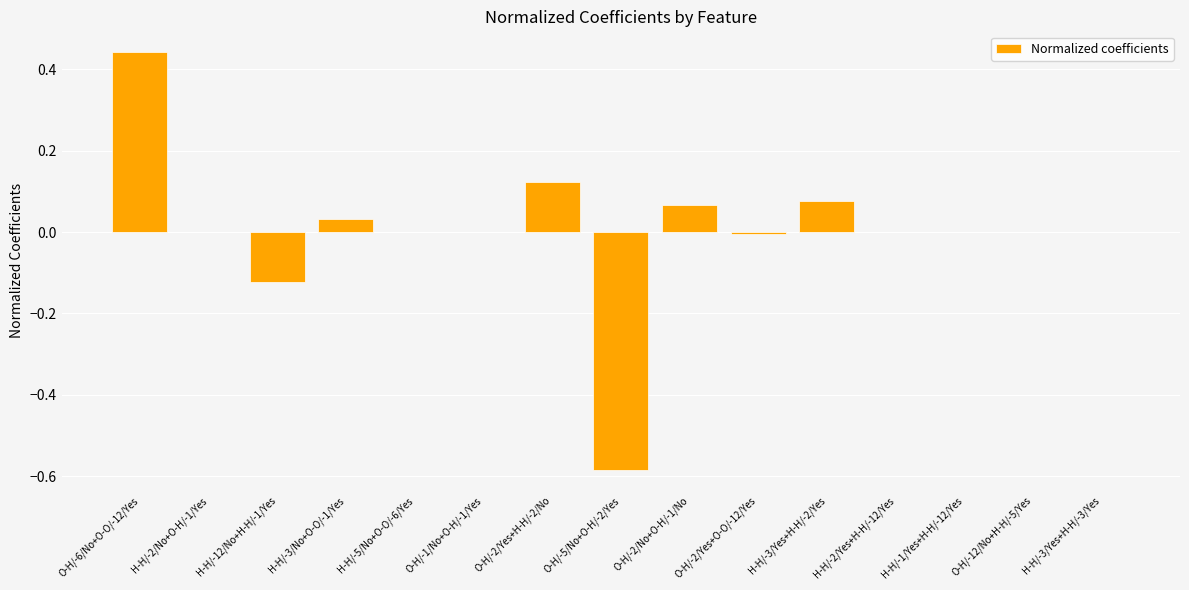

Which category has the highest value across all series?

O-H/-6/No+O-O/-12/Yes